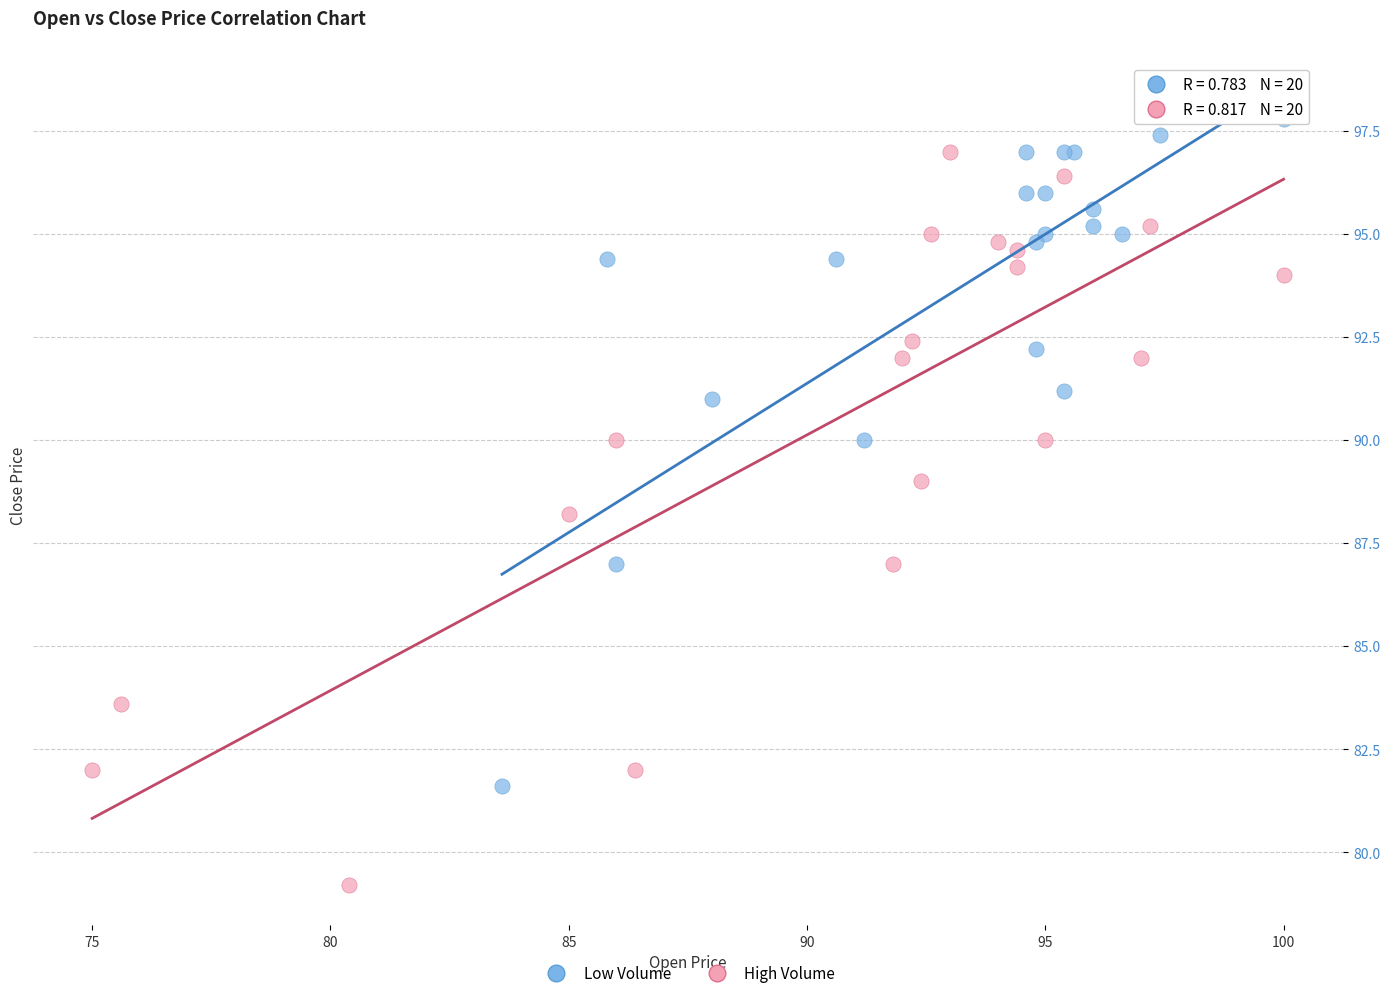

Which series has the widest spread of Y values?

High Volume